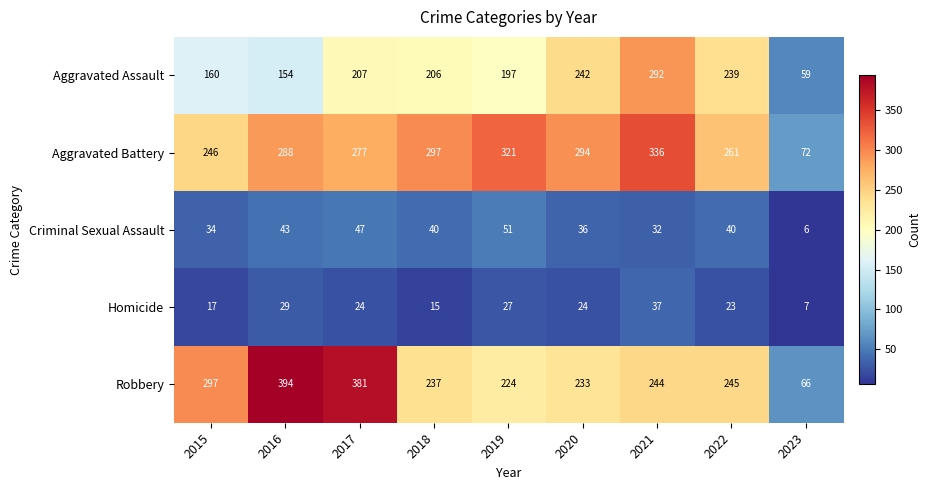

Rank the series at 2017 from highest to lowest value.

Robbery, Aggravated Battery, Aggravated Assault, Criminal Sexual Assault, Homicide